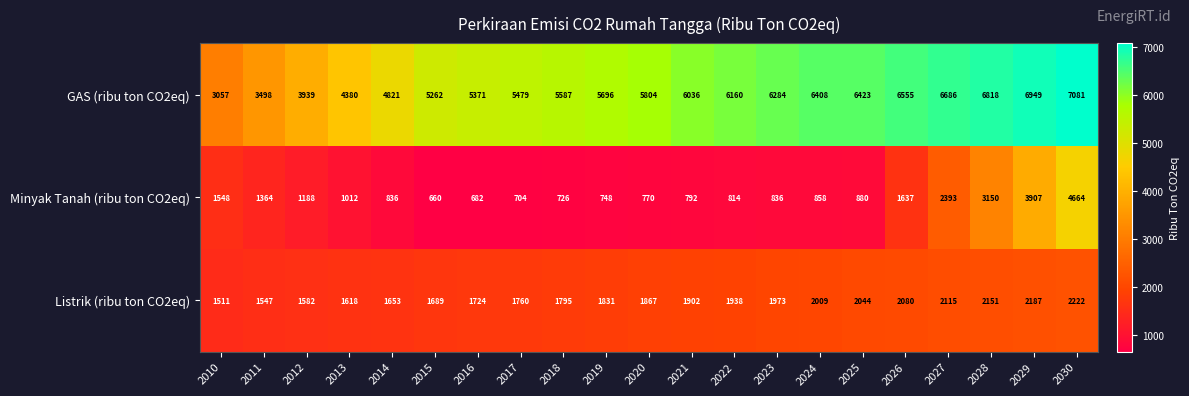

At which category is the sum across all series the highest?

2030